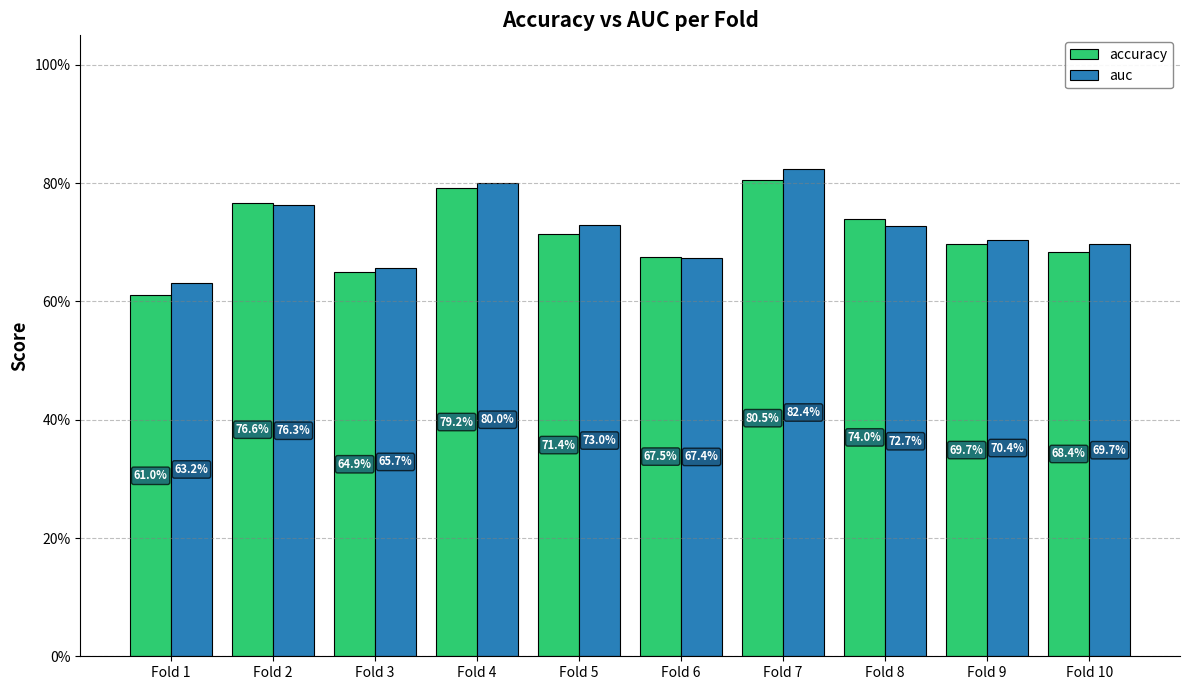

What are all the series names shown in the legend?

accuracy, auc